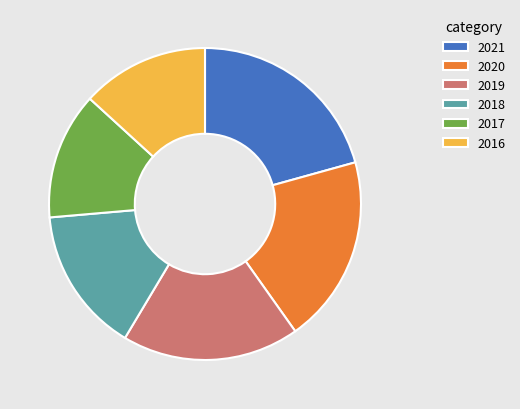

Does 2016 represent more than half of the total?

No